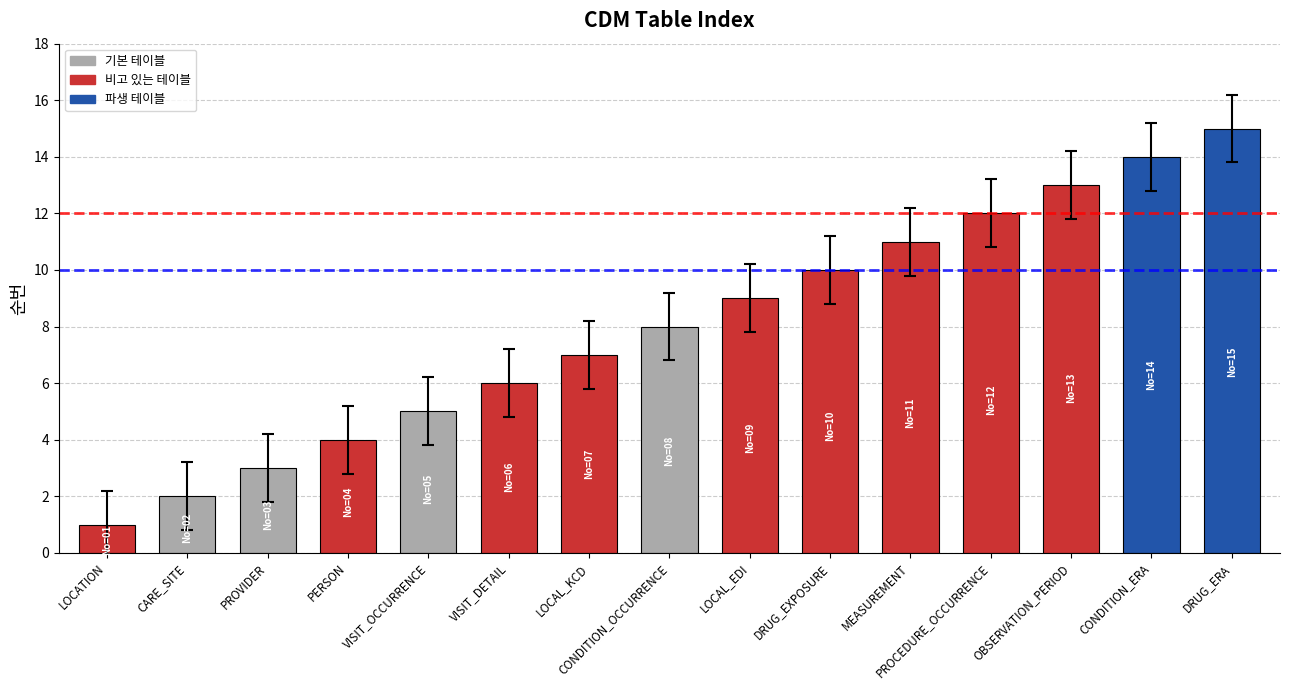

What is the difference between the values at MEASUREMENT and PROCEDURE_OCCURRENCE?

1